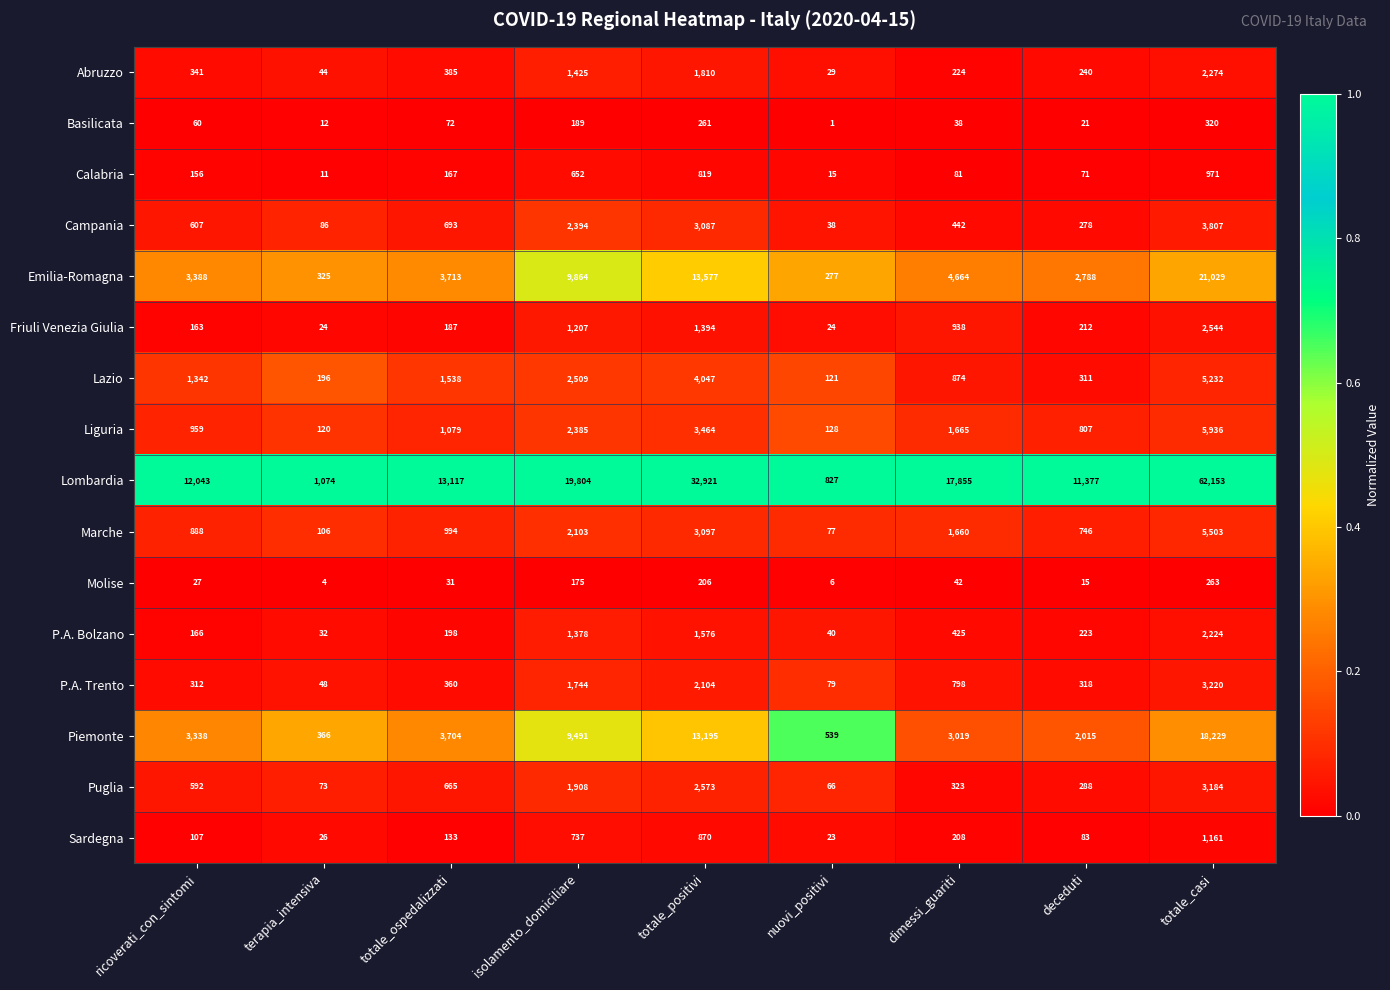

How many distinct data groups are displayed?

16